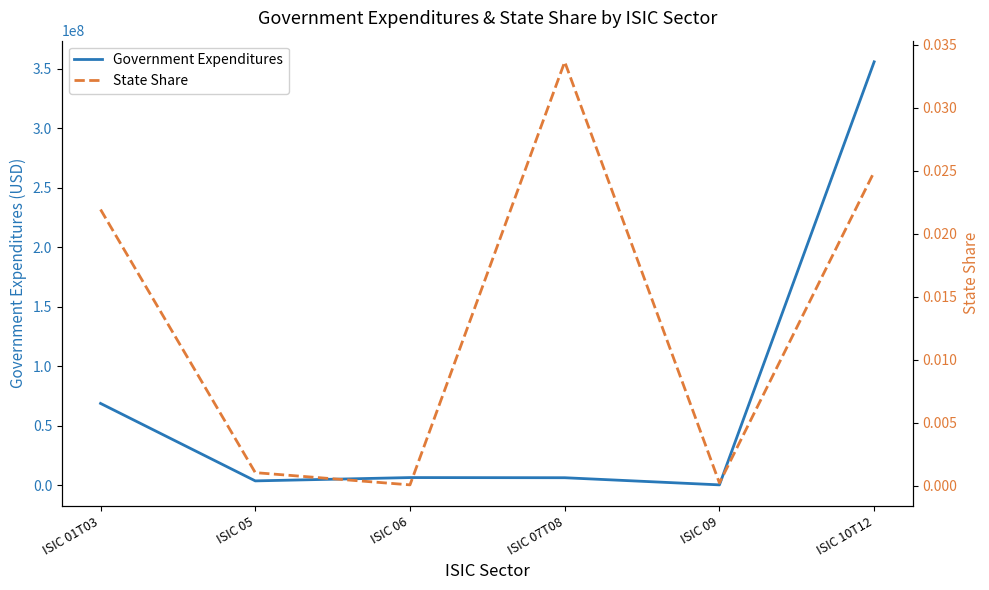

In State Share, how many points are higher than both neighbors (excluding endpoints)?

1